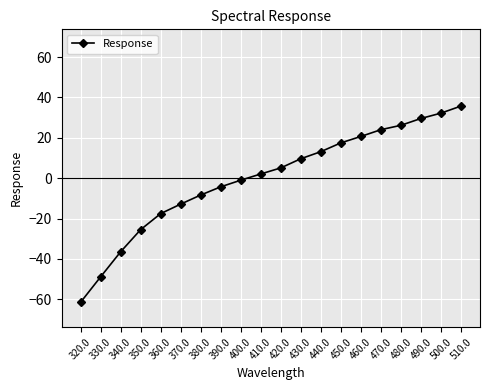

What is the label of the 20th point from the left?

510.0